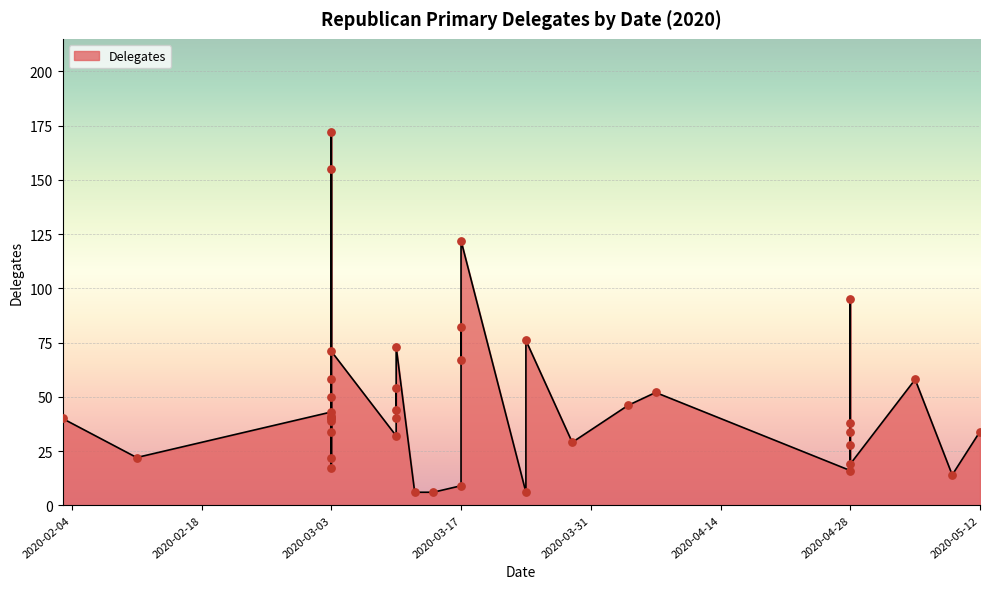

Approximately how many times larger is the value at 2020-03-03 compared to 2020-03-03?

1.4